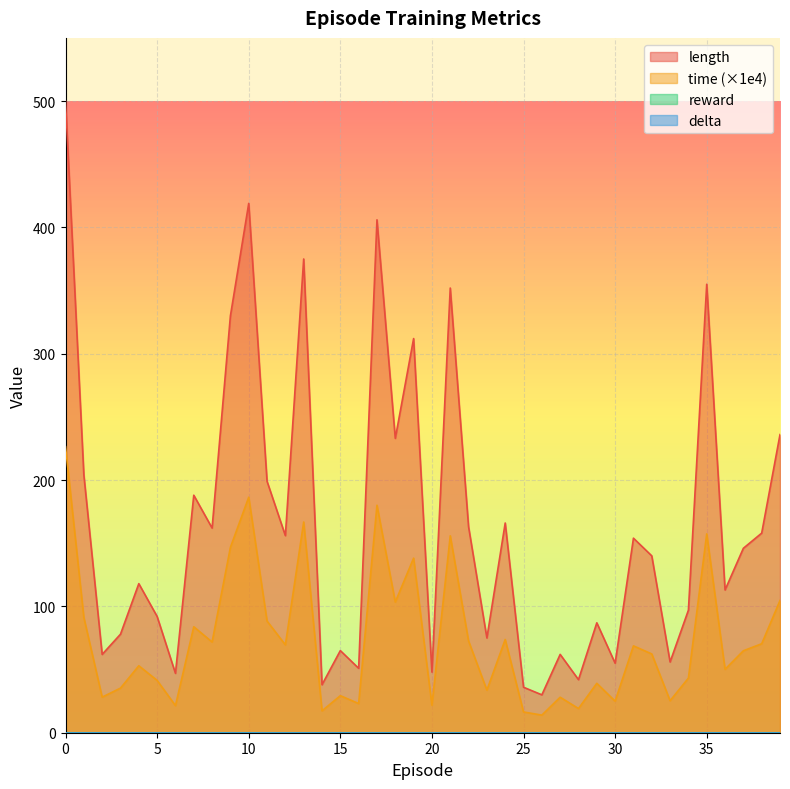

How many interior local peaks does the length series have?

13